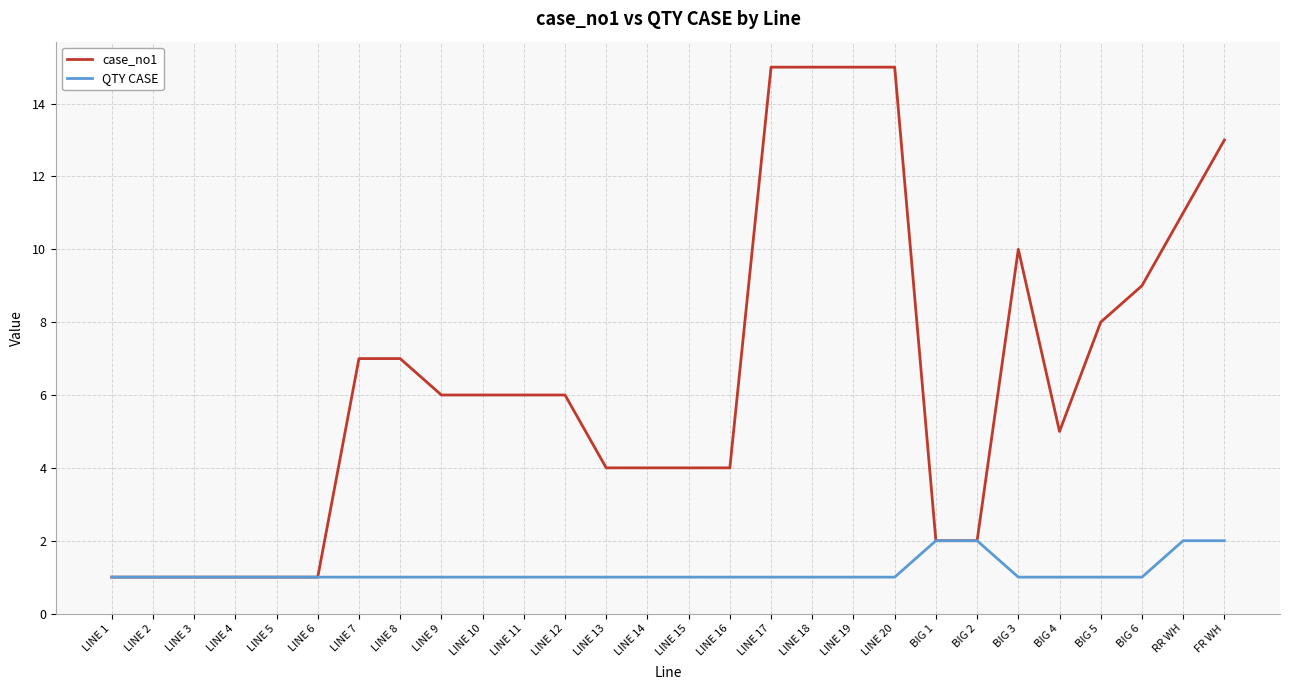

What position from the left is BIG 3?

23